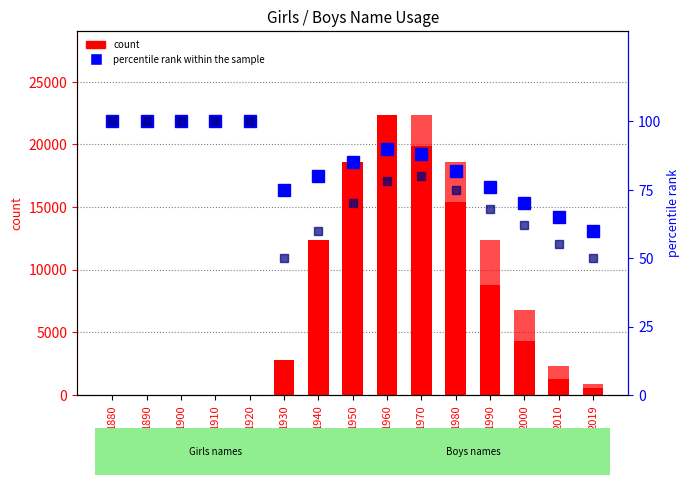

What is the minimum value for percentile rank within the sample (Girls)?

60